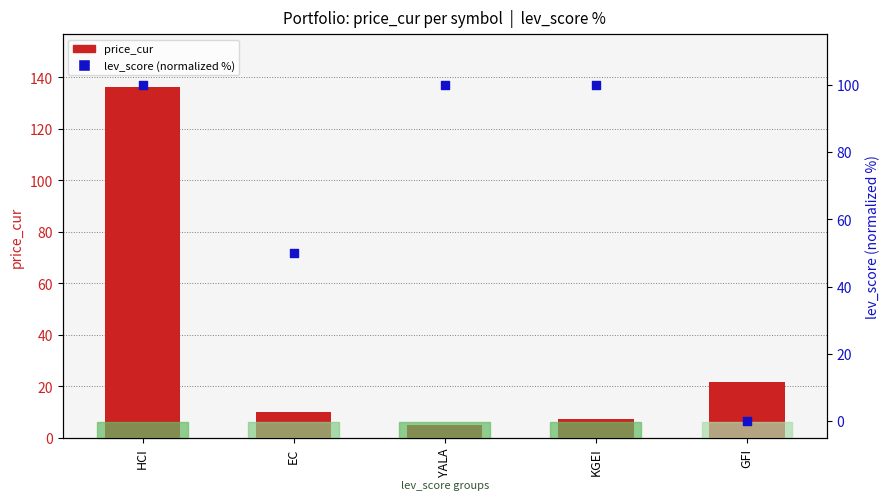

What is the total value across all series at GFI?

21.8